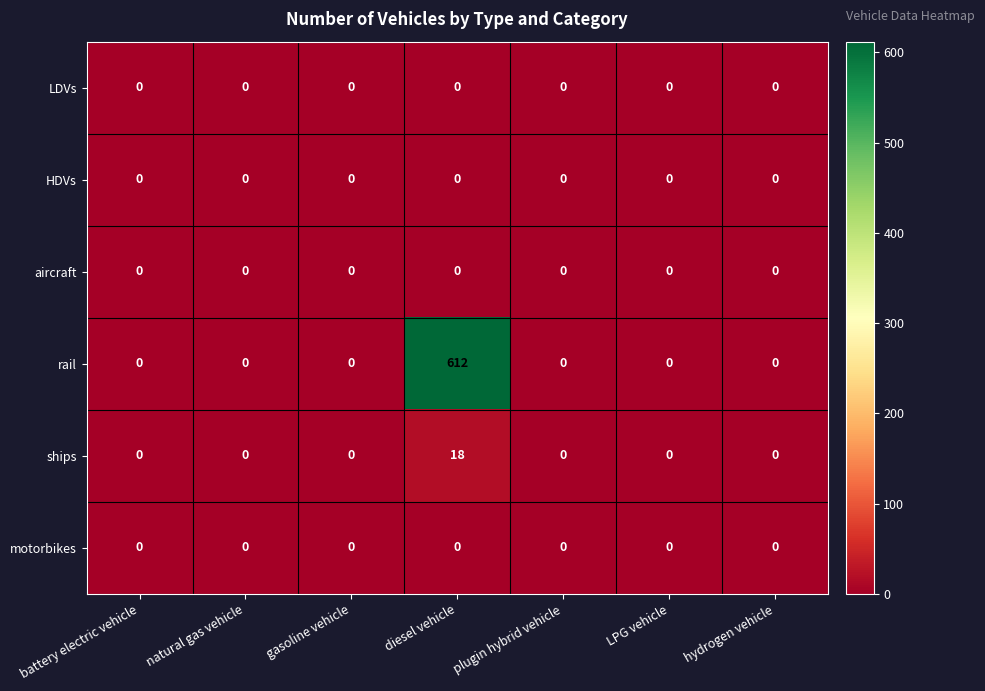

How many categories are shown in the chart?

7